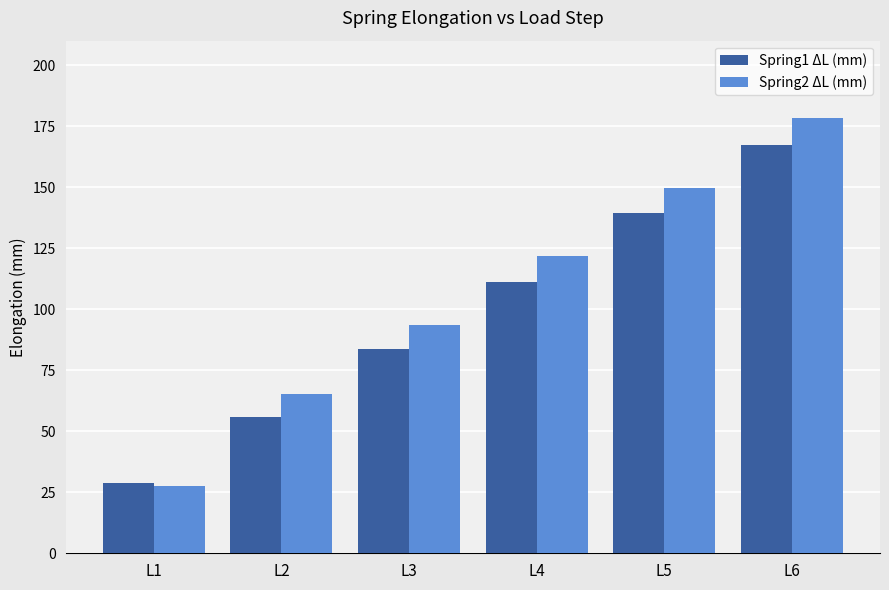

Reading left to right, what are all the values shown in this chart?

Spring1 ΔL (mm): 28.9	56.0	83.9	111.2	139.5	167.1
Spring2 ΔL (mm): 27.8	65.2	93.7	121.6	149.6	178.3